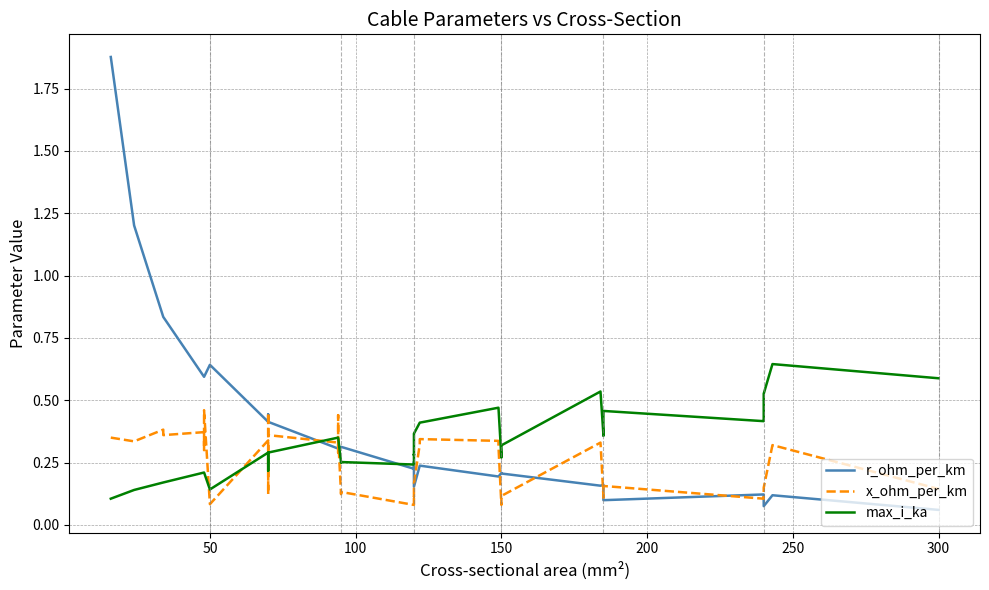

Does the chart have visible grid lines?

Yes